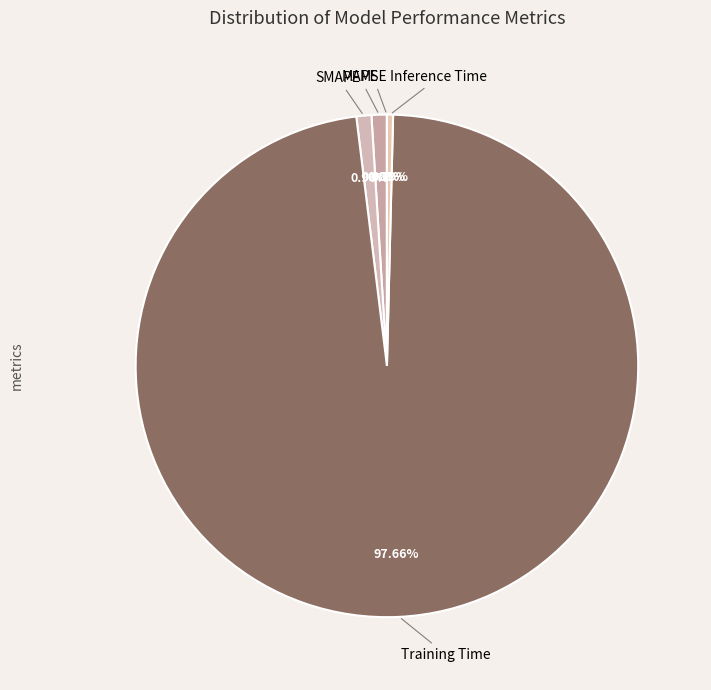

Is it true that MAPE is 1% of the pie?

True